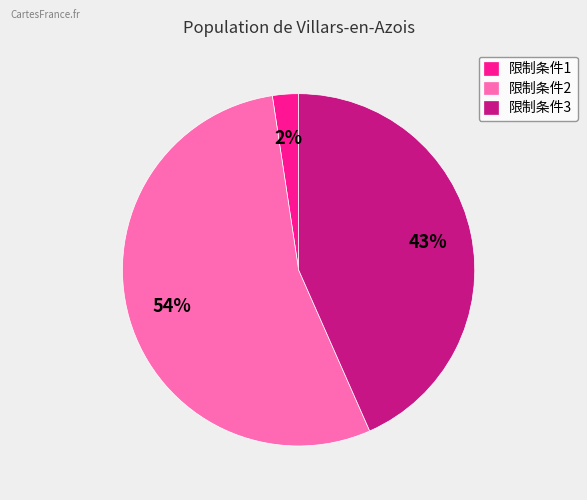

The 限制条件3 slice represents 43% of the pie. True or false?

True